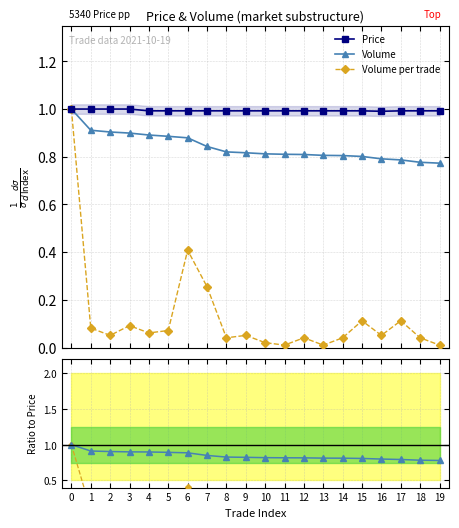

At how many categories does at least one series exceed 0?

20